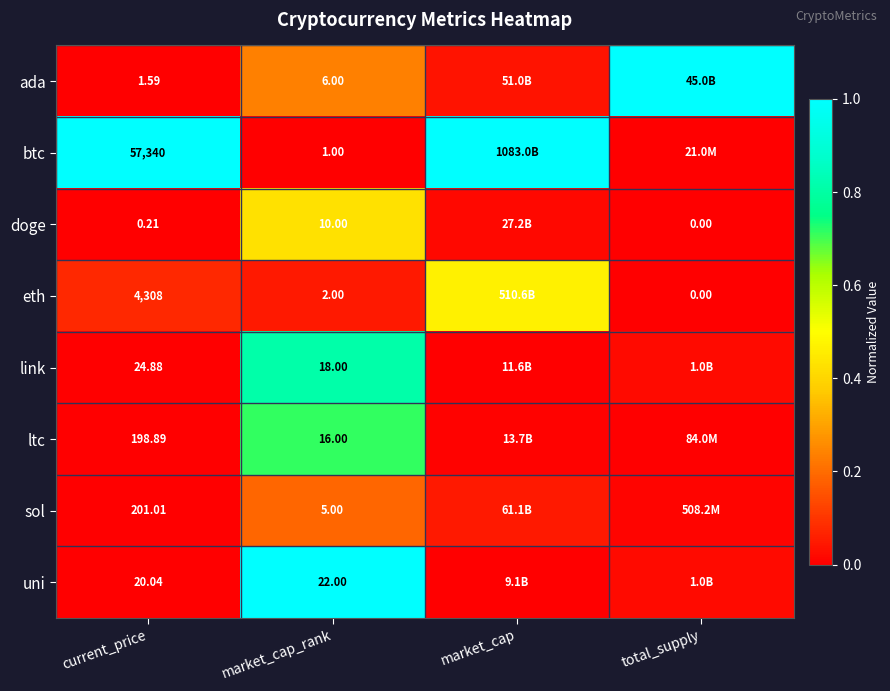

Between total_supply and current_price, which is larger?

total_supply